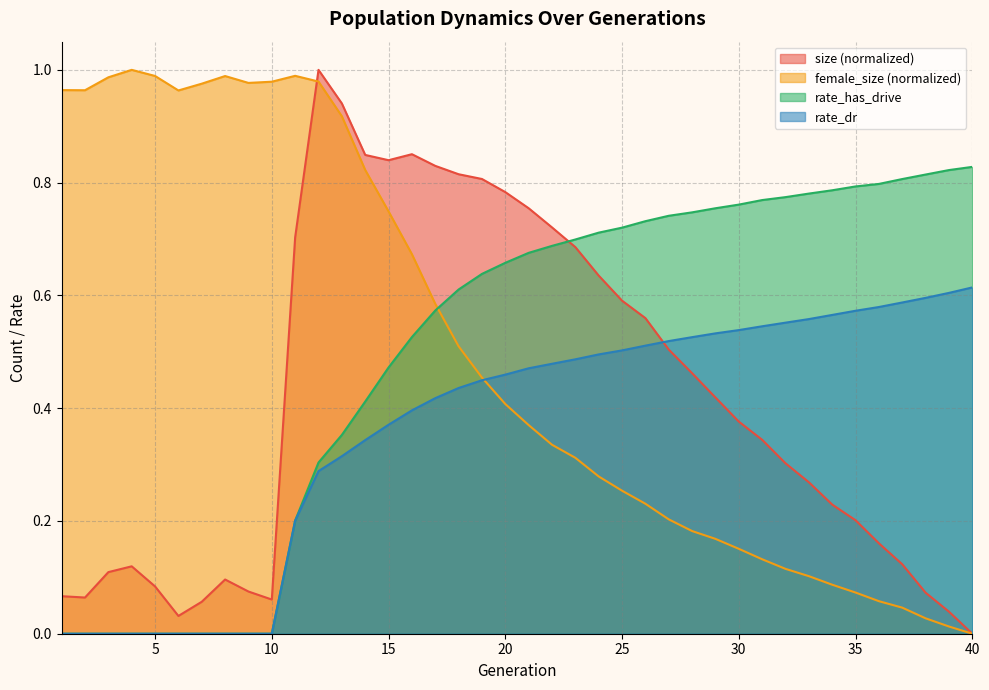

The value of size at 26 is 0.2. True or false?

False